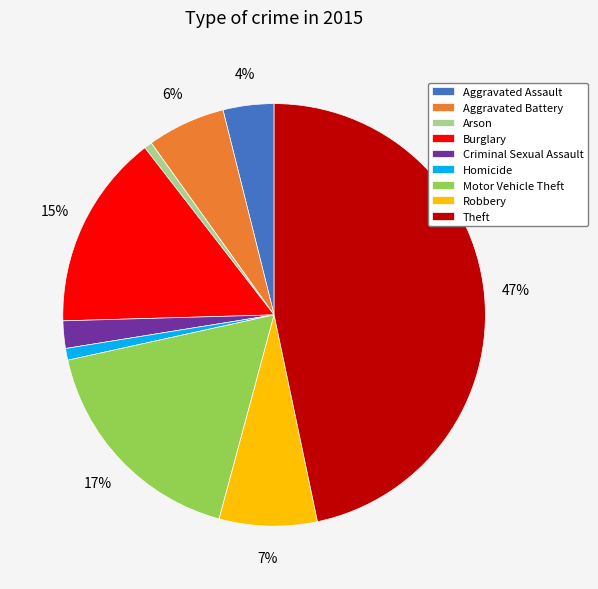

What is the ratio of the value at Burglary to the value at Aggravated Battery?

2.5